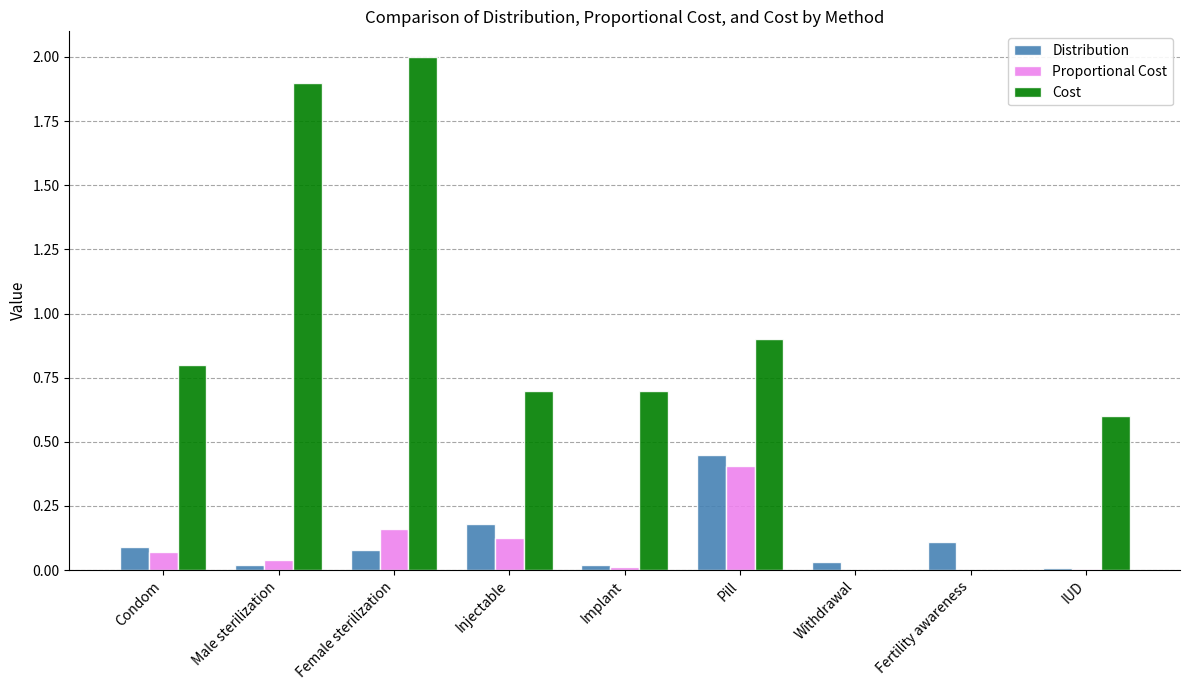

What are all the series names shown in the legend?

Distribution, Proportional Cost, Cost